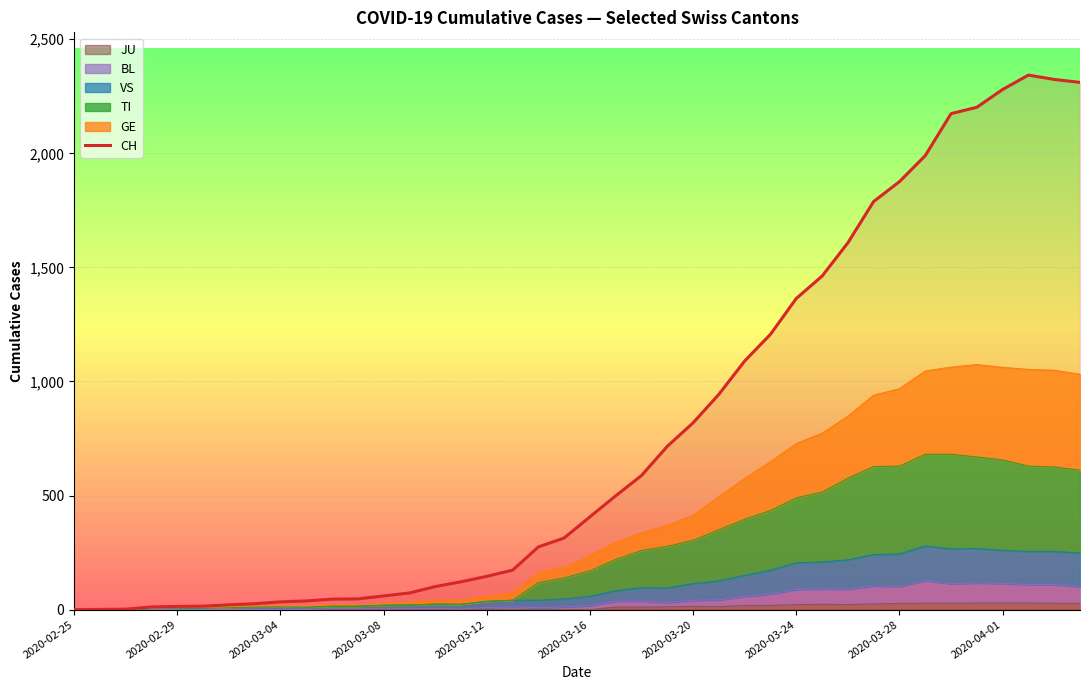

How many values are below 407?

20